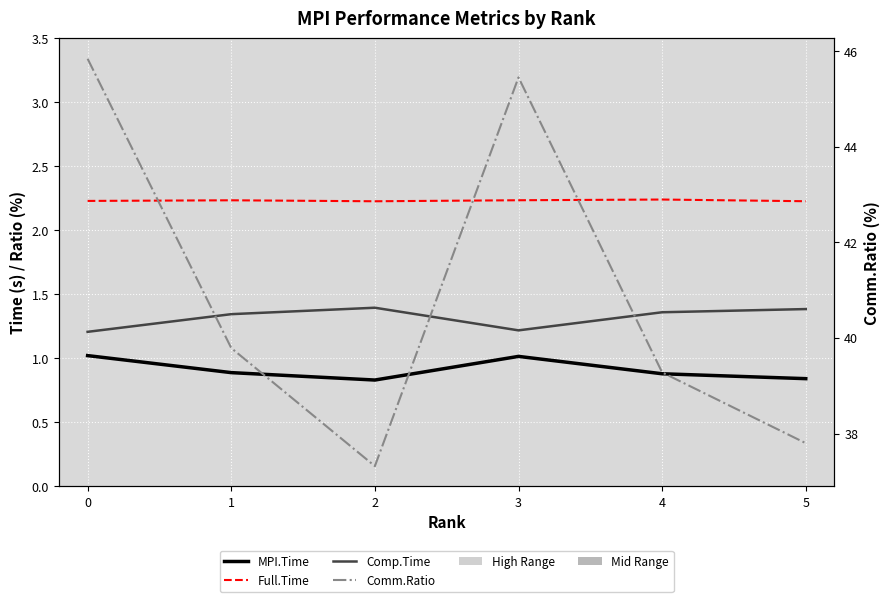

How many lines are shown in the chart?

4